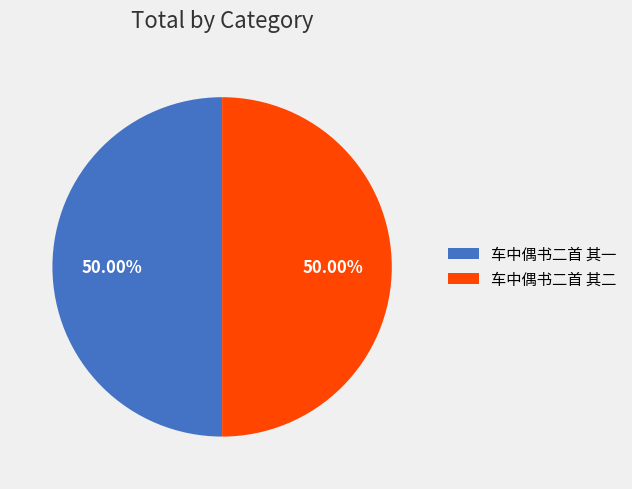

Is the sum of 车中偶书二首 其一 and 车中偶书二首 其二 greater than half?

Yes